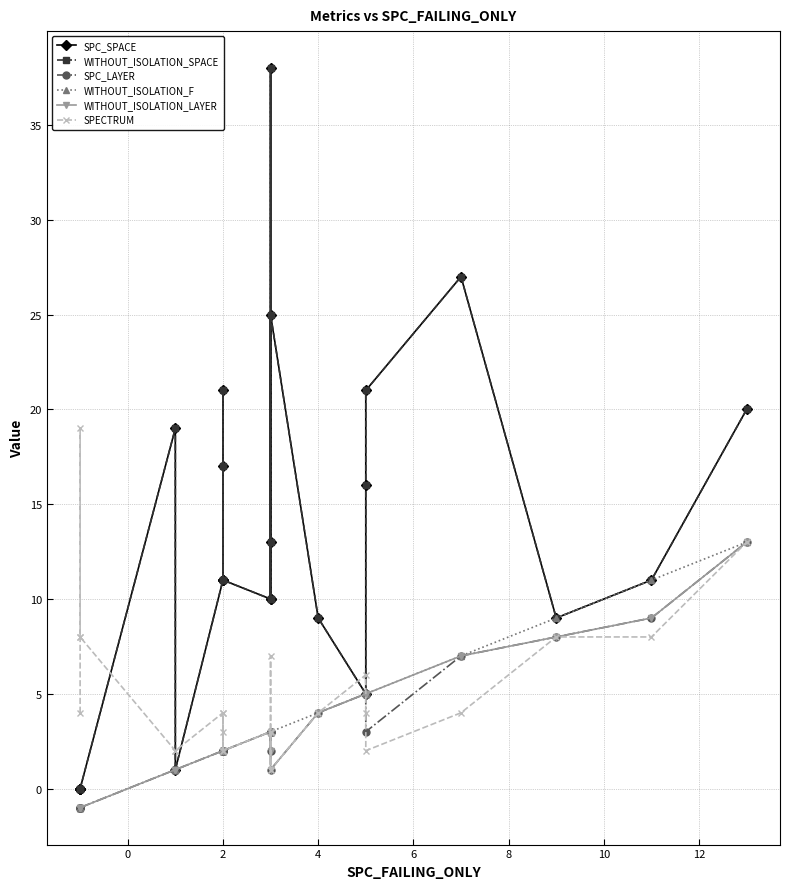

What is the lowest value of the SPECTRUM series?

1